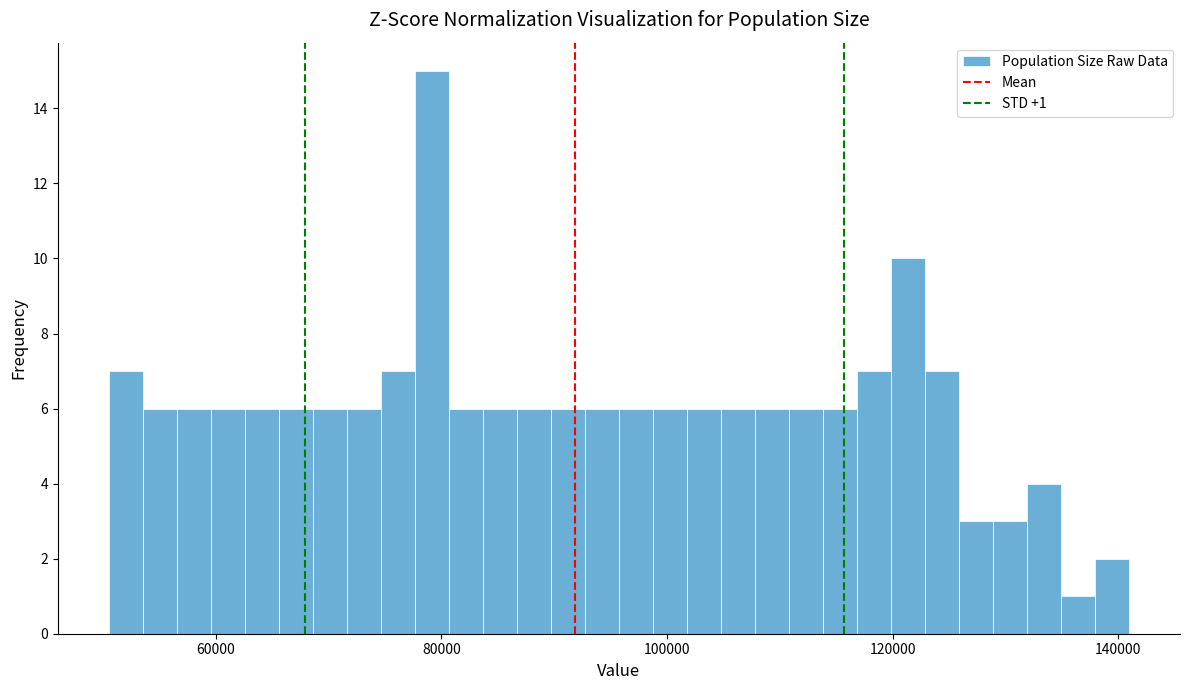

Around what value on the x-axis is the tallest bar? Give the approximate position of its centre, as read against the axis.

80000